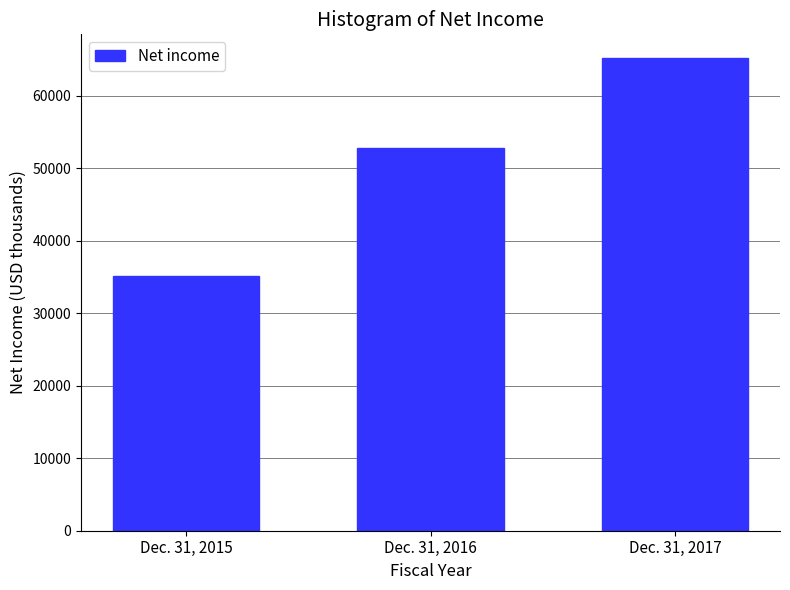

Reading left to right, list all the values displayed in this chart.

Dec. 31, 2015=35172	Dec. 31, 2016=52720	Dec. 31, 2017=65203